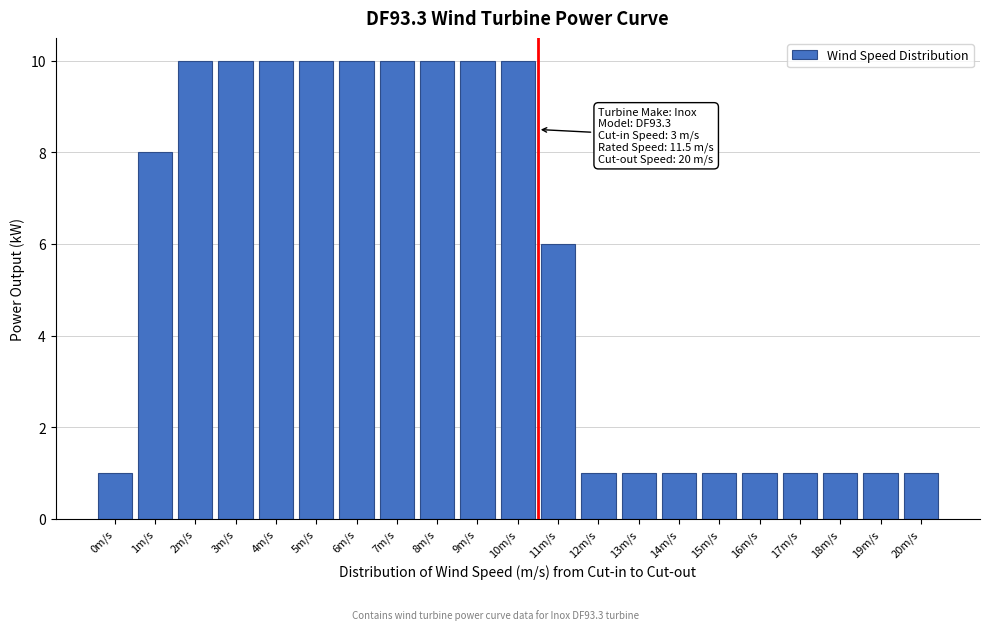

Reading left to right, what are all the values shown in this chart?

0m/s=1	1m/s=8	2m/s=10	3m/s=10	4m/s=10	5m/s=10	6m/s=10	7m/s=10	8m/s=10	9m/s=10	10m/s=10	11m/s=6	12m/s=1	13m/s=1	14m/s=1	15m/s=1	16m/s=1	17m/s=1	18m/s=1	19m/s=1	20m/s=1